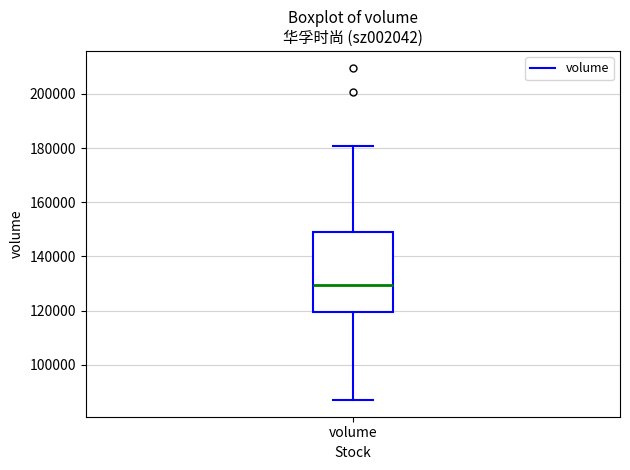

Read this box plot against the y-axis: the position of the median line, the range covered by the box, and the ends of both whiskers. The values are not printed on the chart, so give them approximately, as read against the axis.

median 130000, box 120000 to 150000, whiskers 86000 to 180000